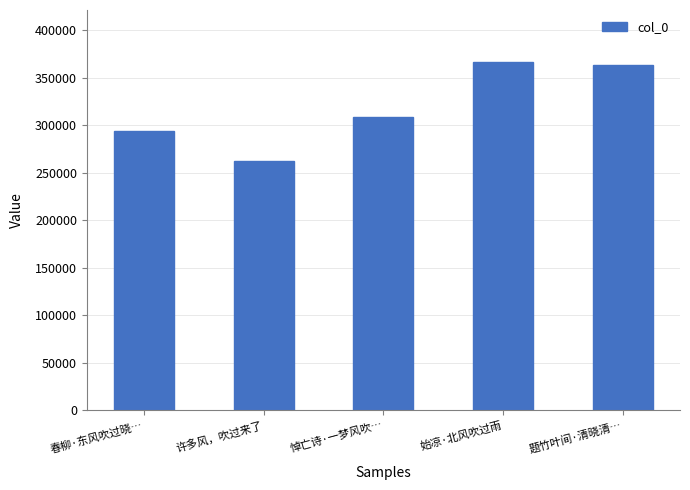

At which label is the value closest to 314605?

悼亡诗·一梦风吹…